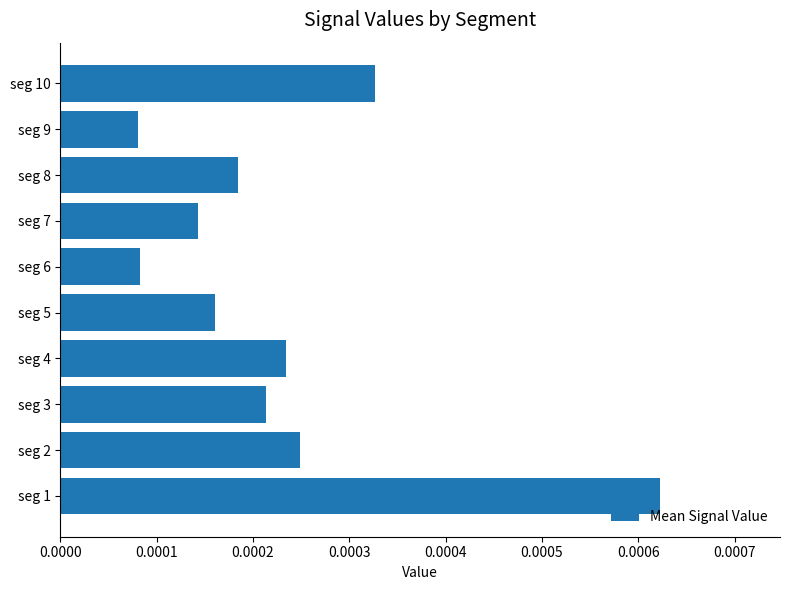

At which category does the chart reach its peak across all series?

seg 1